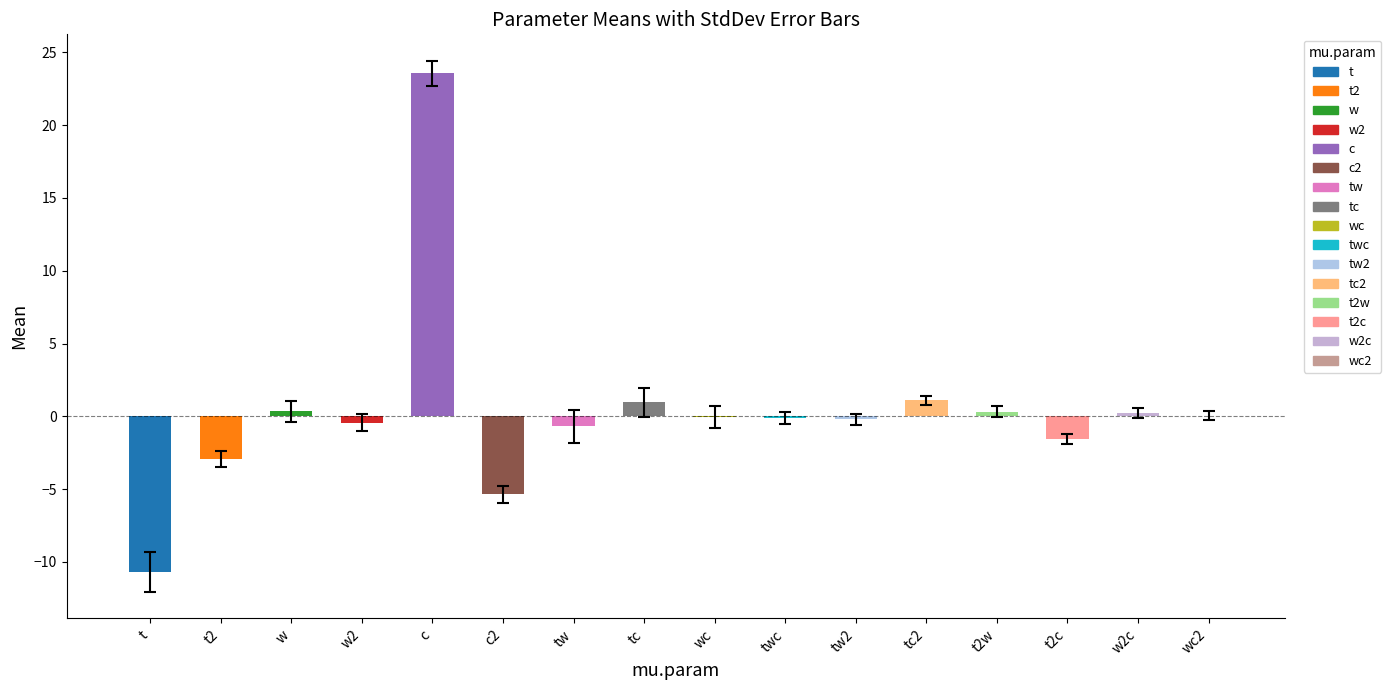

List the labels in order of value, largest first.

c, tc2, tc, w, t2w, w2c, wc2, wc, twc, tw2, w2, tw, t2c, t2, c2, t